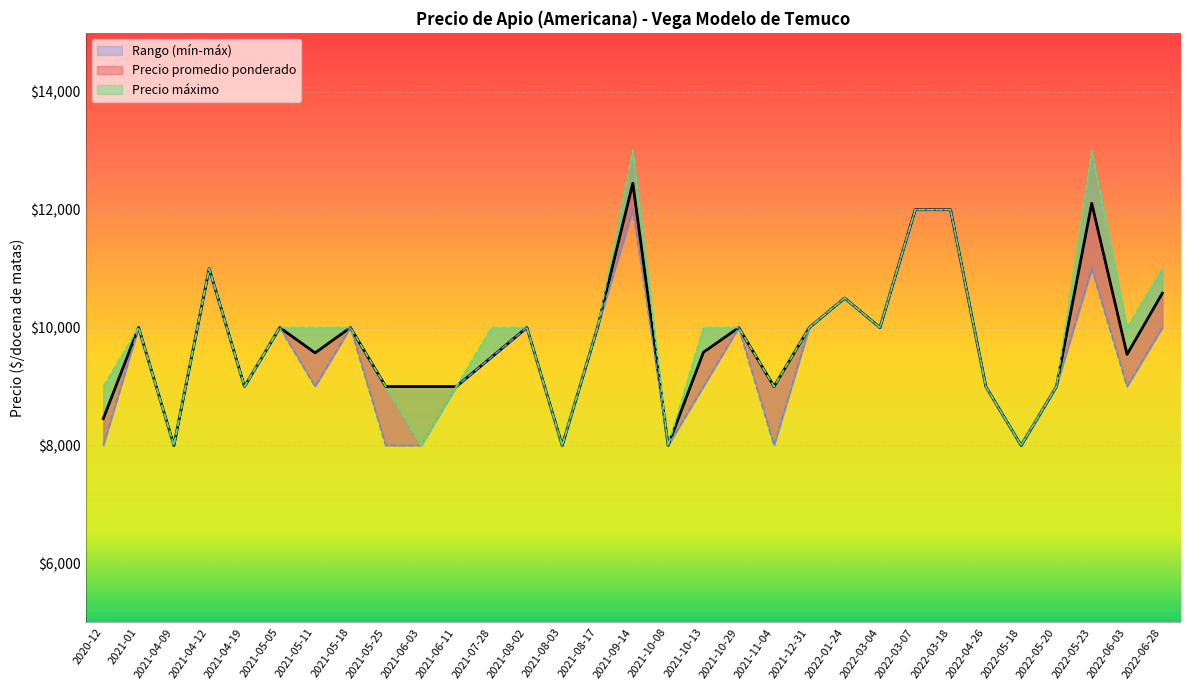

True or false: Precio promedio ponderado has a value of 5372 at 2021-09-14.

False